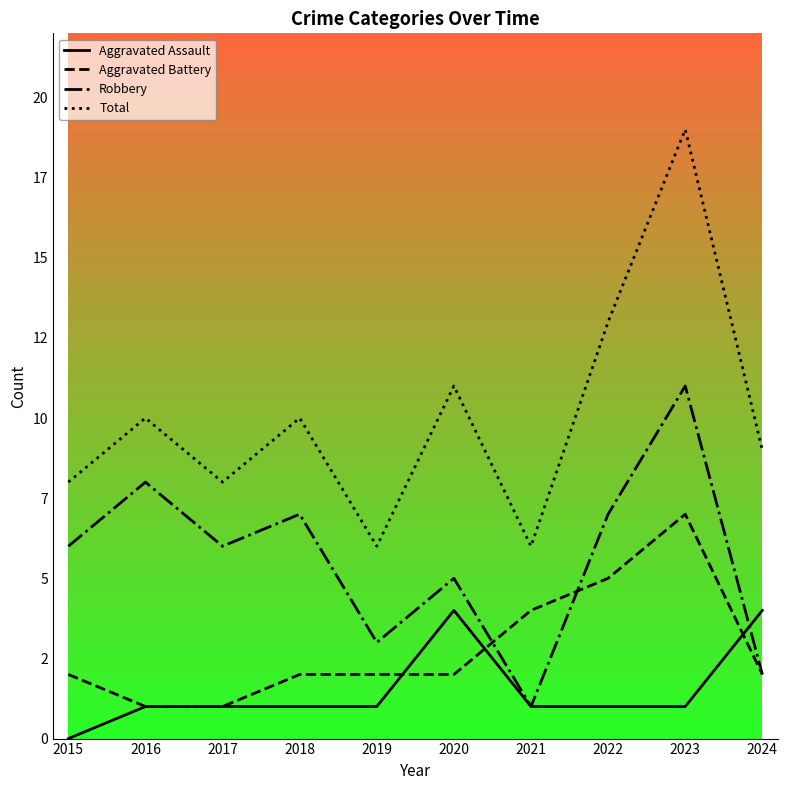

Which series has the largest total across all categories?

Total